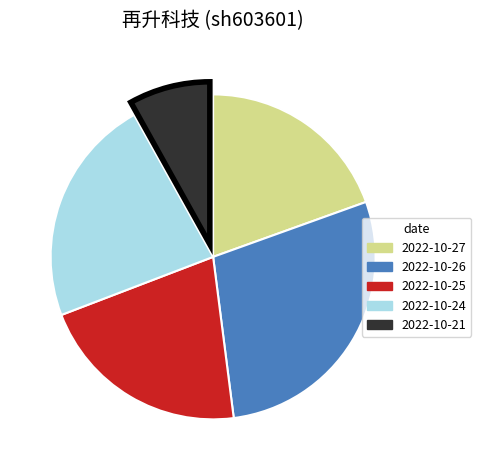

How many segments does this pie chart have?

5